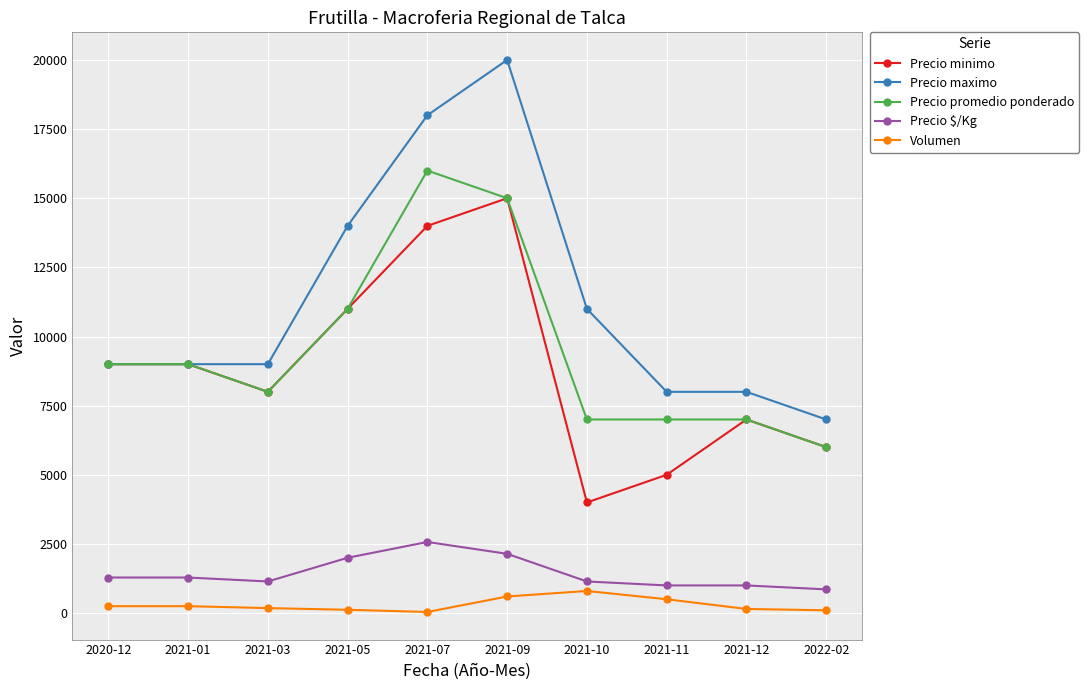

What are all the series names shown in the legend?

Precio minimo, Precio maximo, Precio promedio ponderado, Precio $/Kg, Volumen